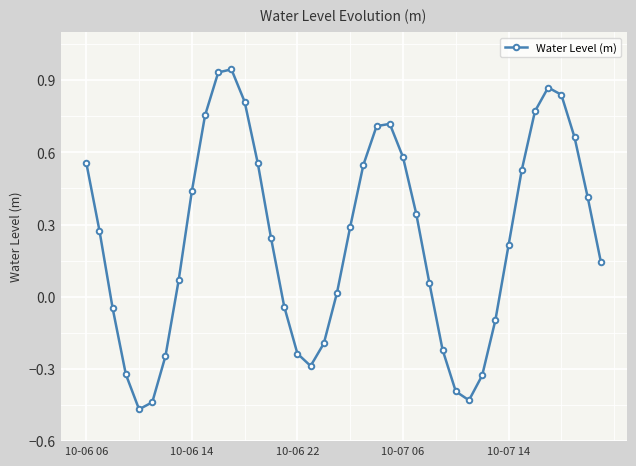

What is the difference between the maximum and minimum values?

1.4